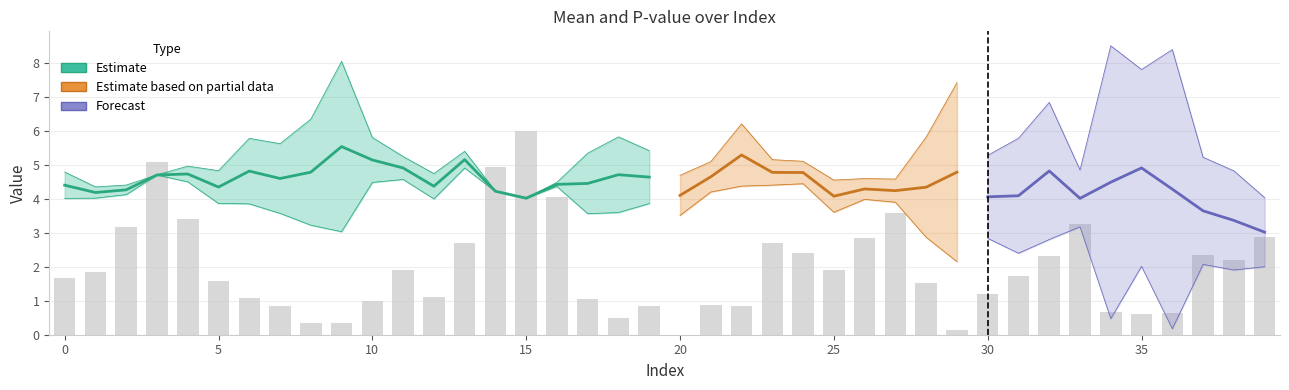

Rank the categories by mean value from highest to lowest.

9, 22, 13, 10, 35, 11, 32, 6, 8, 29, 23, 24, 4, 18, 3, 21, 19, 7, 34, 17, 16, 0, 12, 5, 28, 26, 36, 2, 27, 14, 1, 20, 31, 25, 30, 15, 33, 37, 38, 39